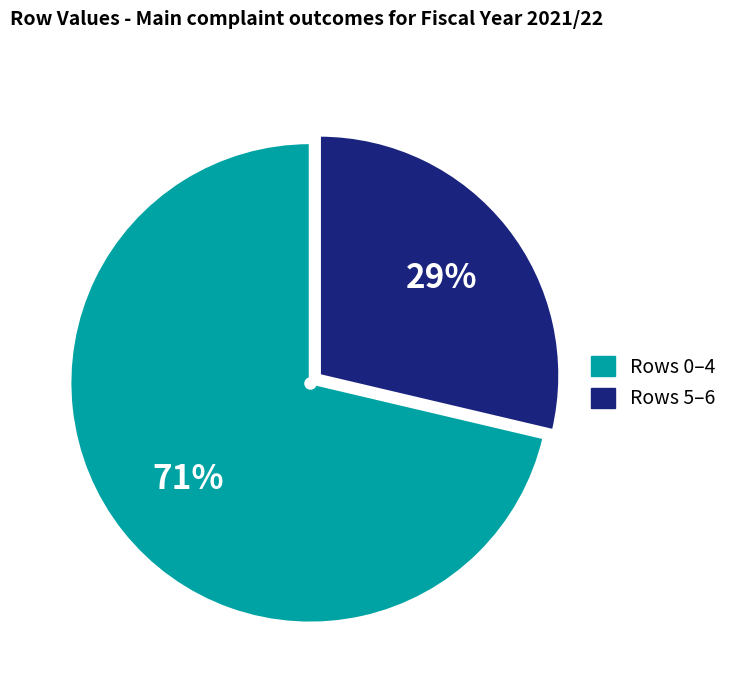

Is there a majority slice in this chart?

Yes